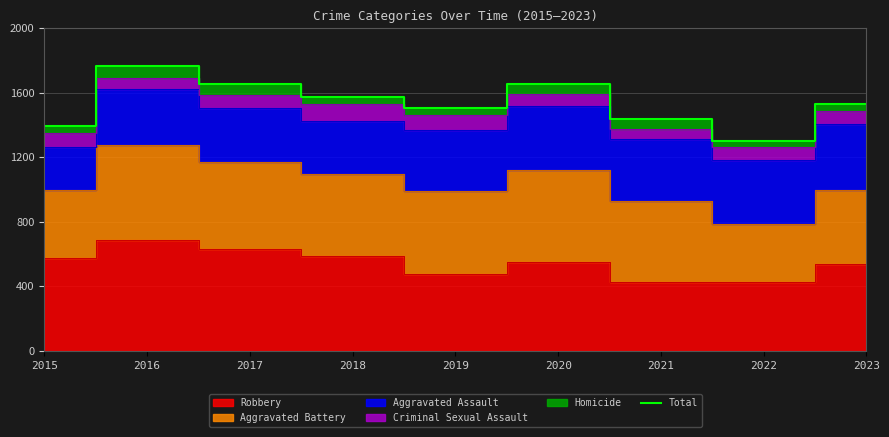

Is it true that the value at 2021 is 1438?

True